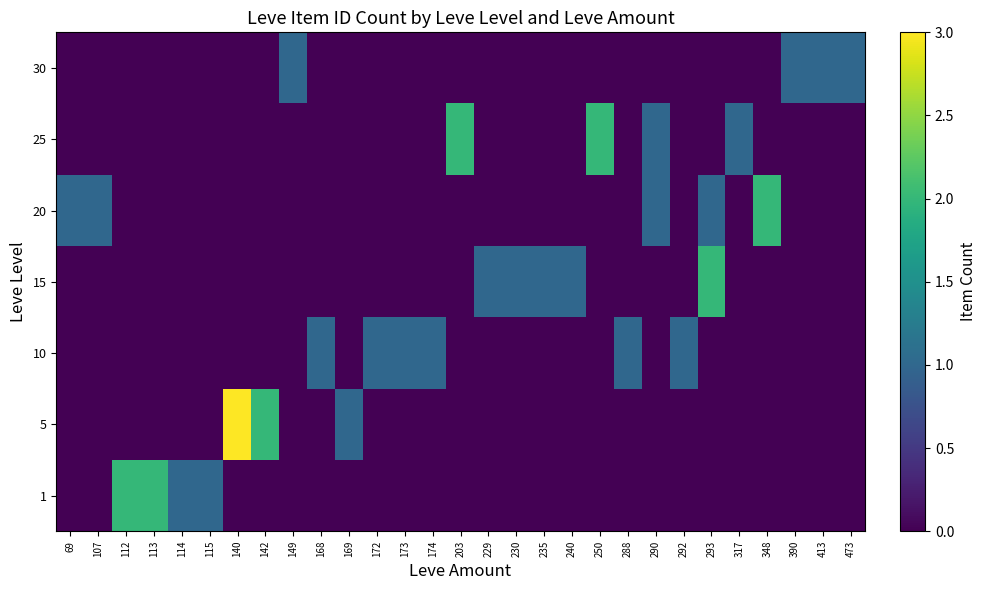

Reading left to right, transcribe all the data shown in this chart.

1: 69=0	107=0	112=2	113=2	114=1	115=1	140=0	142=0	149=0	168=0	169=0	172=0	173=0	174=0	203=0	229=0	230=0	235=0	240=0	250=0	288=0	290=0	292=0	293=0	317=0	348=0	390=0	413=0	473=0
5: 69=0	107=0	112=0	113=0	114=0	115=0	140=3	142=2	149=0	168=0	169=1	172=0	173=0	174=0	203=0	229=0	230=0	235=0	240=0	250=0	288=0	290=0	292=0	293=0	317=0	348=0	390=0	413=0	473=0
10: 69=0	107=0	112=0	113=0	114=0	115=0	140=0	142=0	149=0	168=1	169=0	172=1	173=1	174=1	203=0	229=0	230=0	235=0	240=0	250=0	288=1	290=0	292=1	293=0	317=0	348=0	390=0	413=0	473=0
15: 69=0	107=0	112=0	113=0	114=0	115=0	140=0	142=0	149=0	168=0	169=0	172=0	173=0	174=0	203=0	229=1	230=1	235=1	240=1	250=0	288=0	290=0	292=0	293=2	317=0	348=0	390=0	413=0	473=0
20: 69=1	107=1	112=0	113=0	114=0	115=0	140=0	142=0	149=0	168=0	169=0	172=0	173=0	174=0	203=0	229=0	230=0	235=0	240=0	250=0	288=0	290=1	292=0	293=1	317=0	348=2	390=0	413=0	473=0
25: 69=0	107=0	112=0	113=0	114=0	115=0	140=0	142=0	149=0	168=0	169=0	172=0	173=0	174=0	203=2	229=0	230=0	235=0	240=0	250=2	288=0	290=1	292=0	293=0	317=1	348=0	390=0	413=0	473=0
30: 69=0	107=0	112=0	113=0	114=0	115=0	140=0	142=0	149=1	168=0	169=0	172=0	173=0	174=0	203=0	229=0	230=0	235=0	240=0	250=0	288=0	290=0	292=0	293=0	317=0	348=0	390=1	413=1	473=1